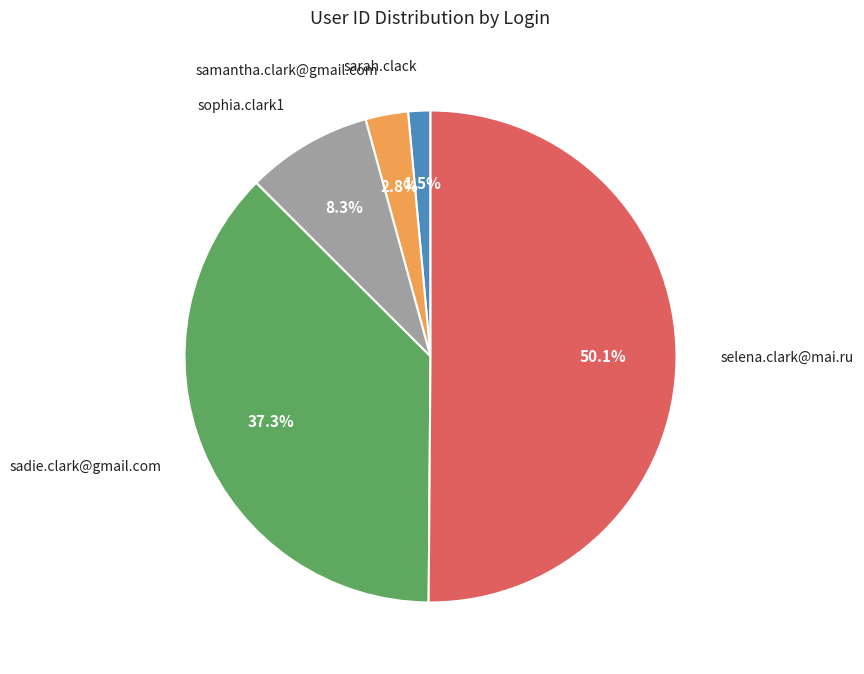

How many segments does this pie chart have?

5